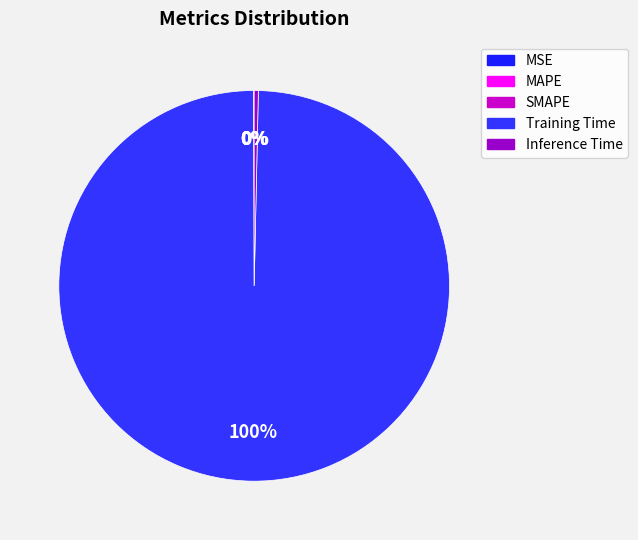

Does Training Time represent more than half of the total?

Yes